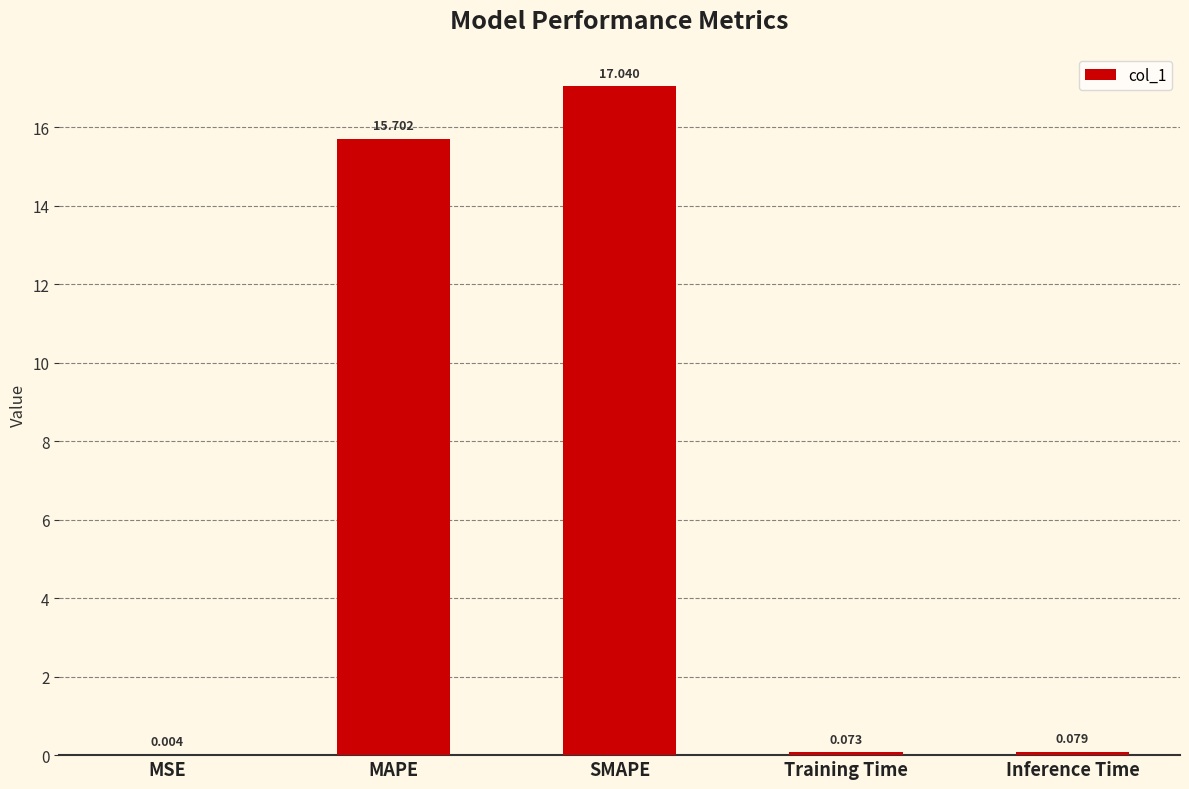

At which label is the value closest to 8?

MAPE